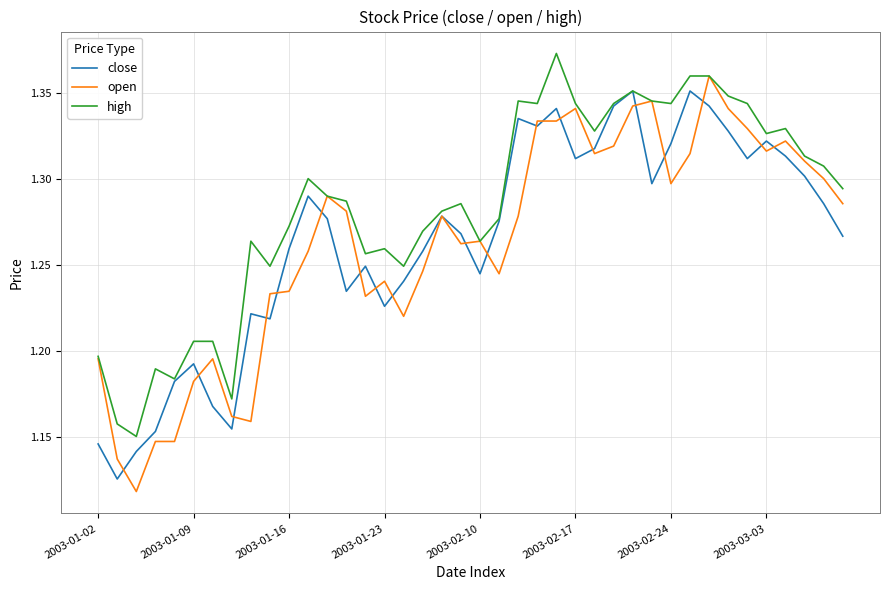

How many lines are shown in the chart?

3